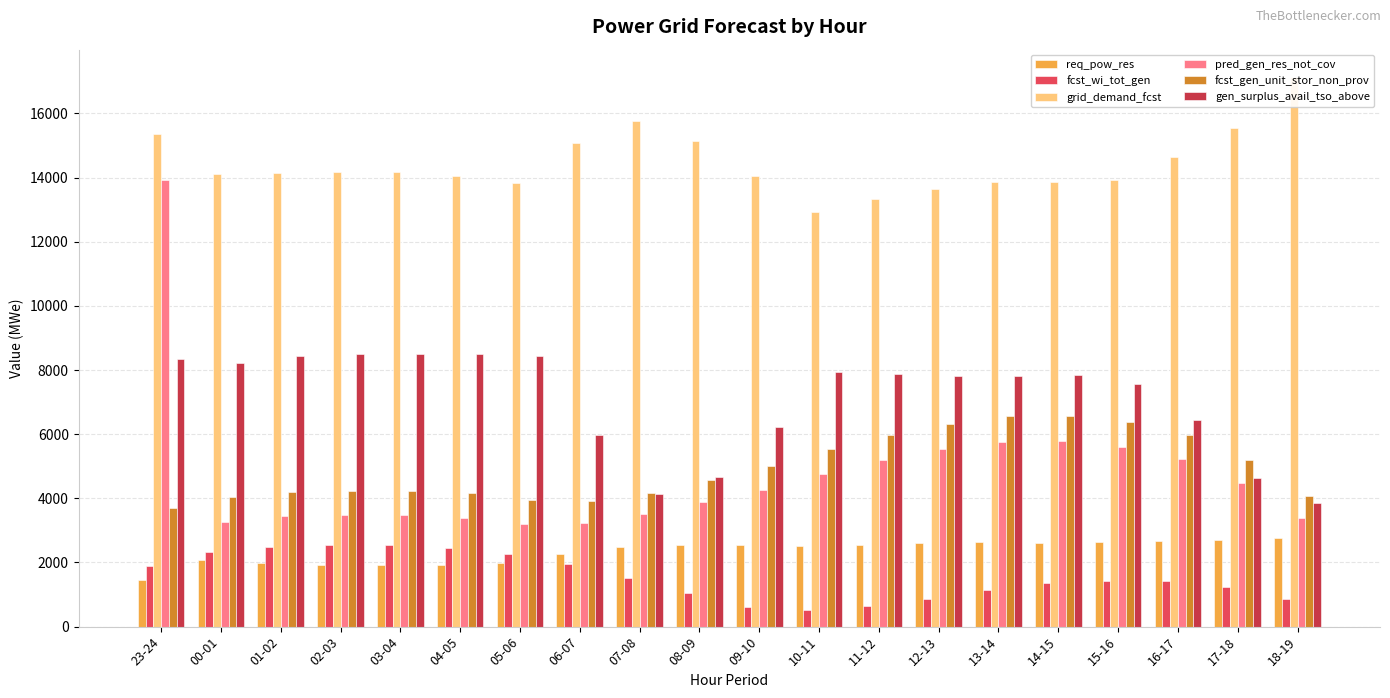

Reading left to right, what are all the values shown in this chart?

req_pow_res: 23-24=1445	00-01=2064	01-02=1982	02-03=1936	03-04=1934	04-05=1937	05-06=1991	06-07=2258	07-08=2470	08-09=2547	09-10=2543	10-11=2501	11-12=2551	12-13=2612	13-14=2628	14-15=2603	15-16=2638	16-17=2663	17-18=2706	18-19=2760
fcst_wi_tot_gen: 23-24=1882	00-01=2316	01-02=2486	02-03=2546	03-04=2543	04-05=2462	05-06=2257	06-07=1944	07-08=1528	08-09=1034	09-10=613	10-11=533	11-12=650	12-13=871	13-14=1135	14-15=1345	15-16=1435	16-17=1428	17-18=1226	18-19=874
grid_demand_fcst: 23-24=15352	00-01=14097	01-02=14129	02-03=14165	03-04=14159	04-05=14056	05-06=13831	06-07=15089	07-08=15758	08-09=15151	09-10=14041	10-11=12921	11-12=13340	12-13=13640	13-14=13873	14-15=13849	15-16=13935	16-17=14641	17-18=15550	18-19=17132
pred_gen_res_not_cov: 23-24=13910	00-01=3270	01-02=3439	02-03=3488	03-04=3483	04-05=3402	05-06=3214	06-07=3240	07-08=3505	08-09=3885	09-10=4274	10-11=4747	11-12=5189	12-13=5534	13-14=5765	14-15=5777	15-16=5595	16-17=5232	17-18=4490	18-19=3383
fcst_gen_unit_stor_non_prov: 23-24=3687	00-01=4048	01-02=4208	02-03=4244	03-04=4238	04-05=4156	05-06=3954	06-07=3918	07-08=4171	08-09=4572	09-10=5014	10-11=5548	11-12=5987	12-13=6332	13-14=6565	14-15=6578	15-16=6388	16-17=5974	17-18=5206	18-19=4082
gen_surplus_avail_tso_above: 23-24=8331	00-01=8232	01-02=8452	02-03=8498	03-04=8500	04-05=8497	05-06=8443	06-07=5960	07-08=4128	08-09=4673	09-10=6237	10-11=7934	11-12=7884	12-13=7822	13-14=7807	14-15=7831	15-16=7570	16-17=6431	17-18=4641	18-19=3842